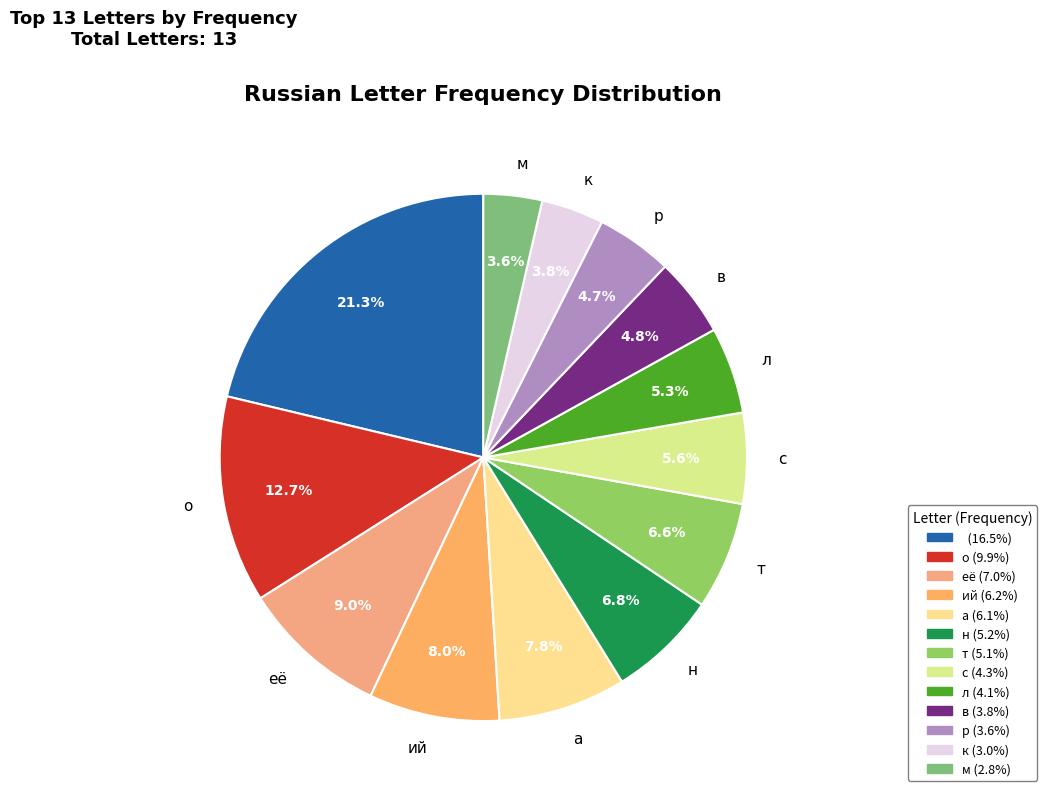

Does any single category account for the majority?

No